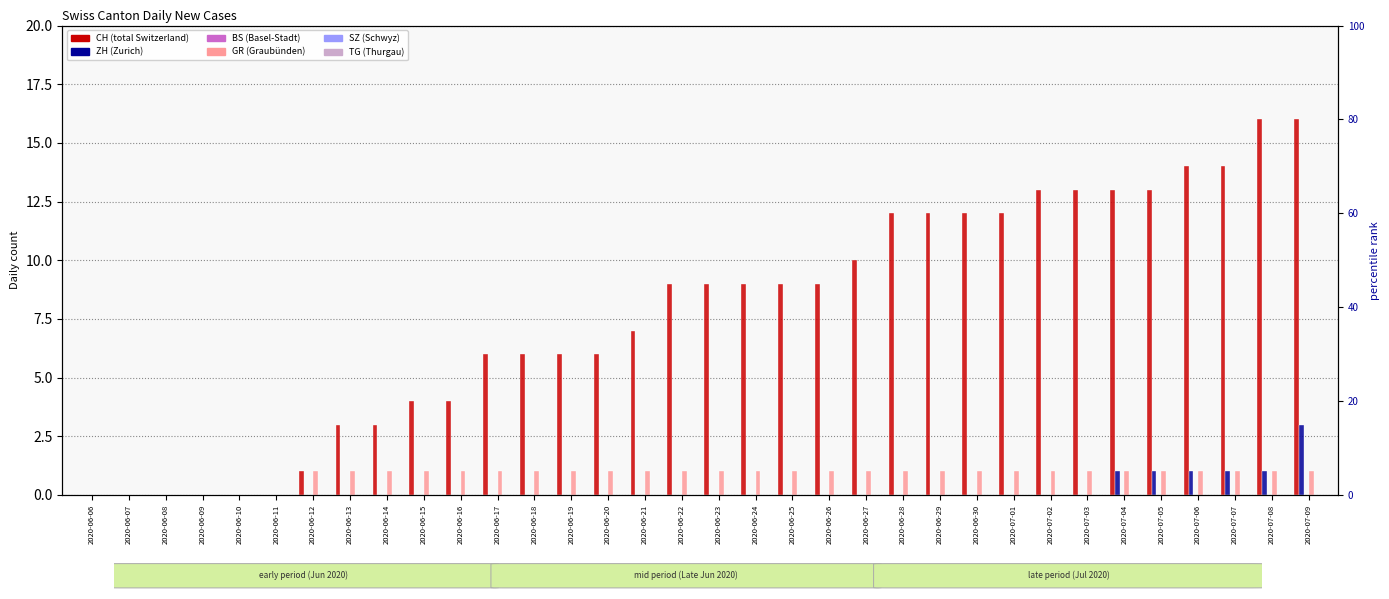

Is it true that ZH equals 1 at 2020-06-07?

False